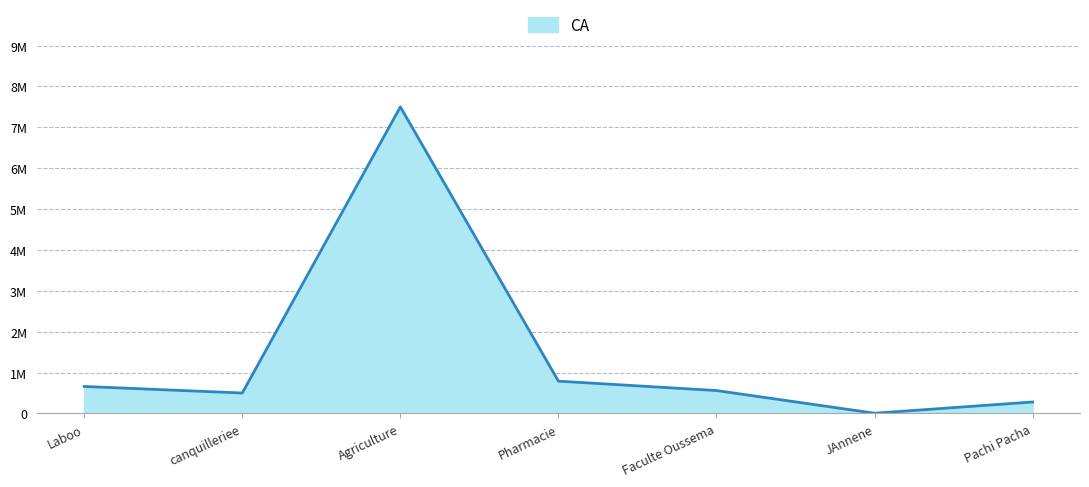

What is the label of the 4th point from the left?

Pharmacie